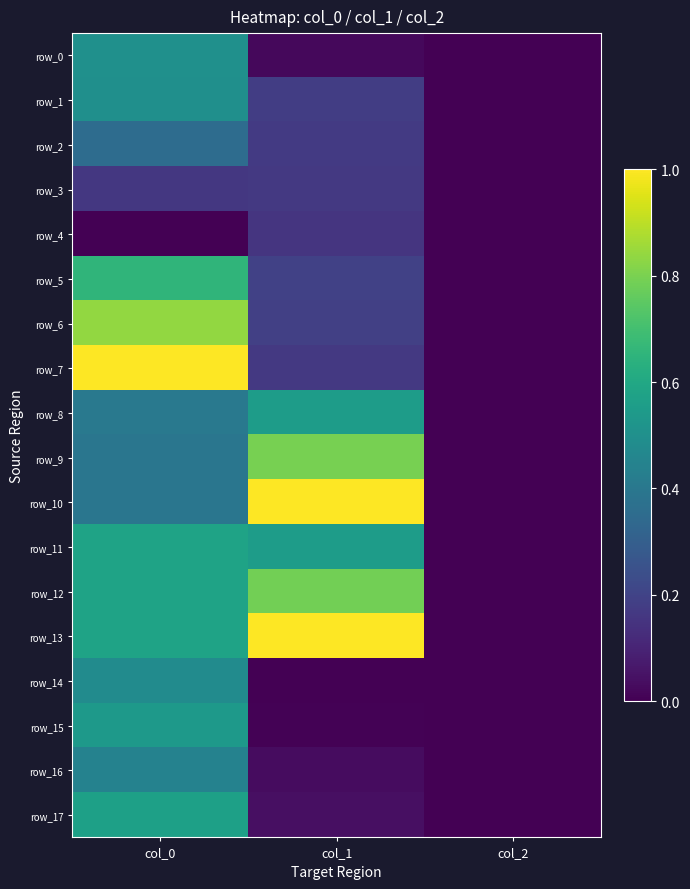

What is the sum of all row_6 values?

1.0